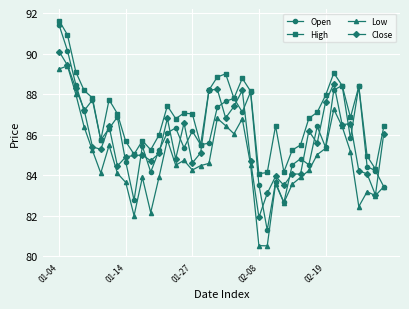

What is the maximum value for Close?

90.1